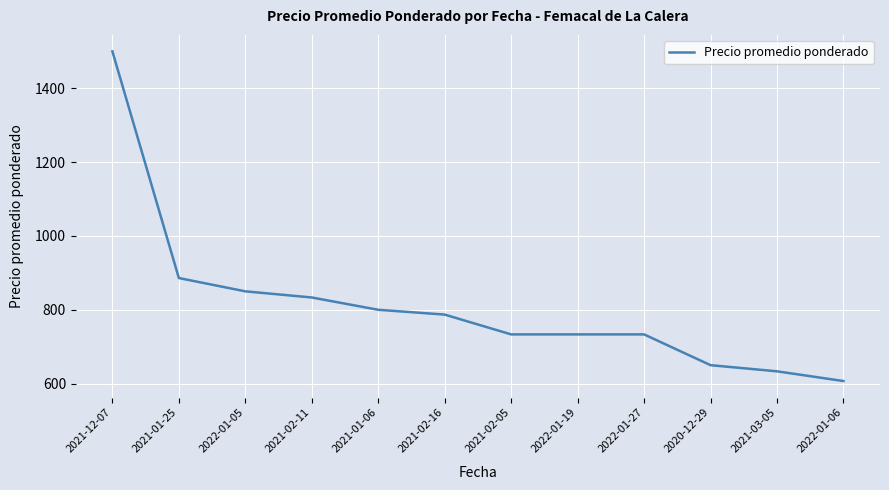

The chart shows a value of 833.3 at 2021-02-11. True or false?

True